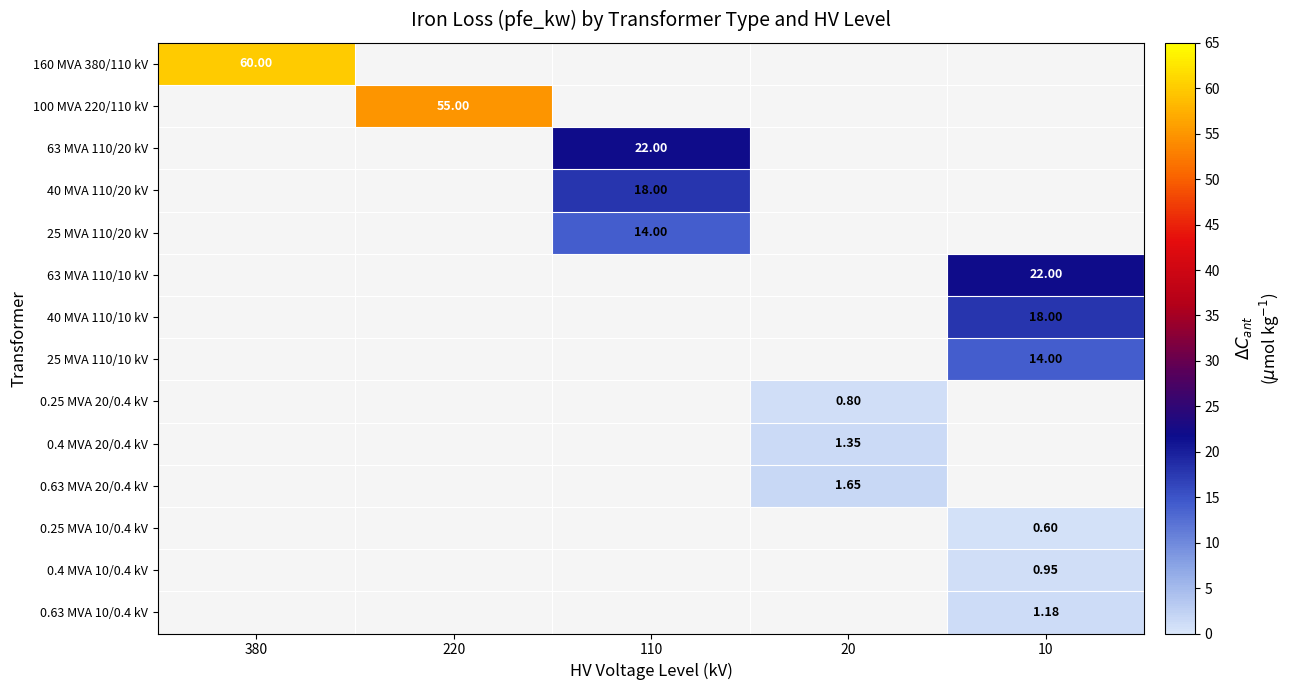

Count the number of data series in this chart.

14